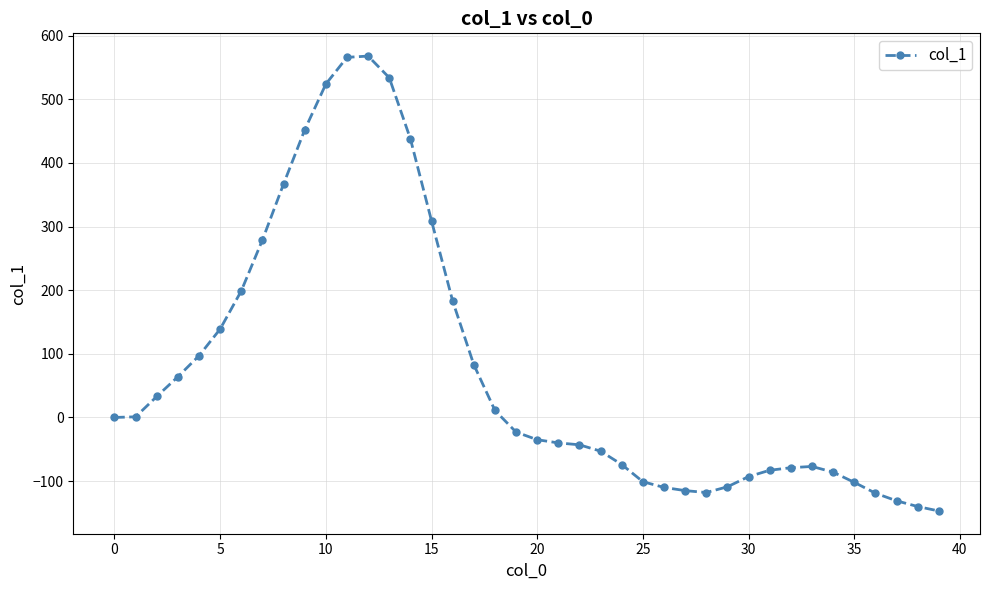

What is the greatest value displayed?

568